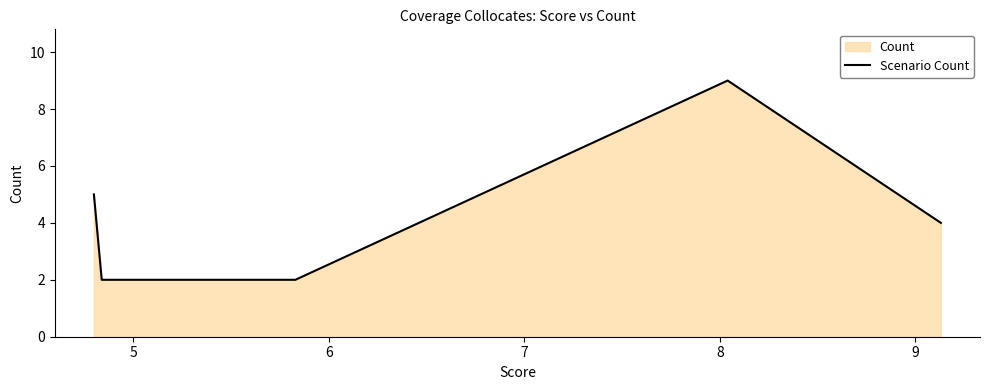

What is the difference between the maximum and minimum values?

7